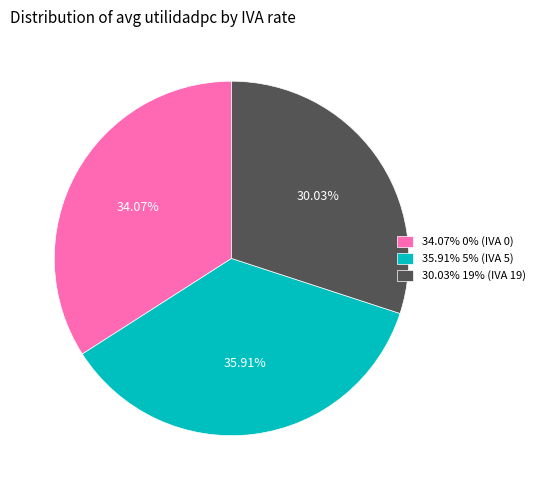

Does 30.03% 19% (IVA 19) represent more than half of the total?

No